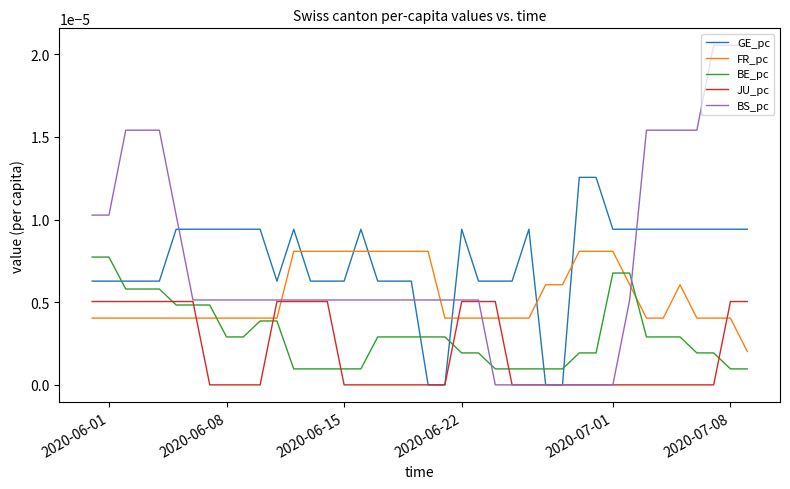

Which series has the largest range (max minus min)?

BS_pc